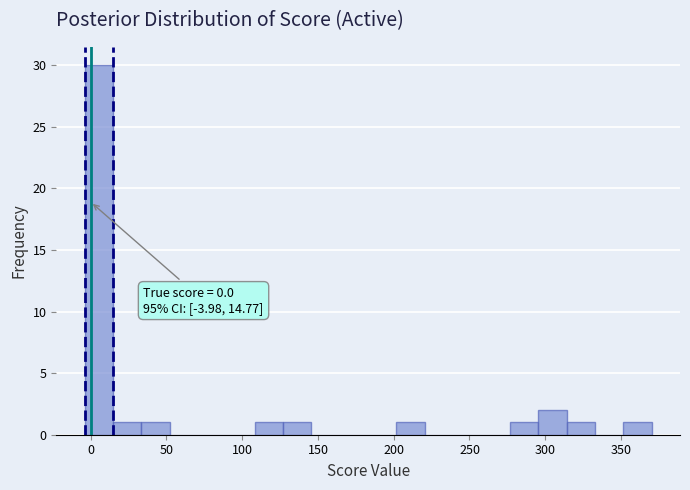

Around what value on the x-axis is the tallest bar? Give the approximate position of its centre, as read against the axis.

5